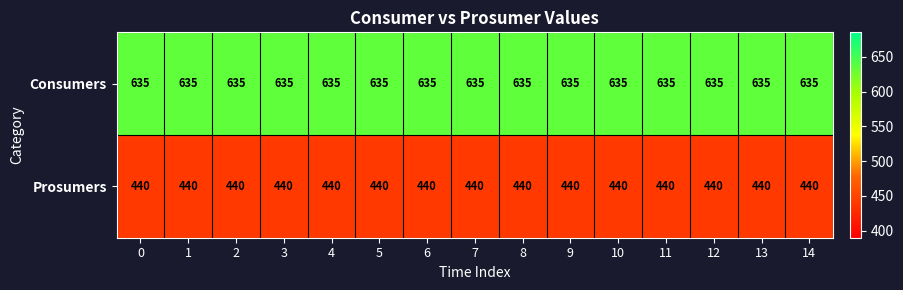

Read the Prosumers value at 5.

440